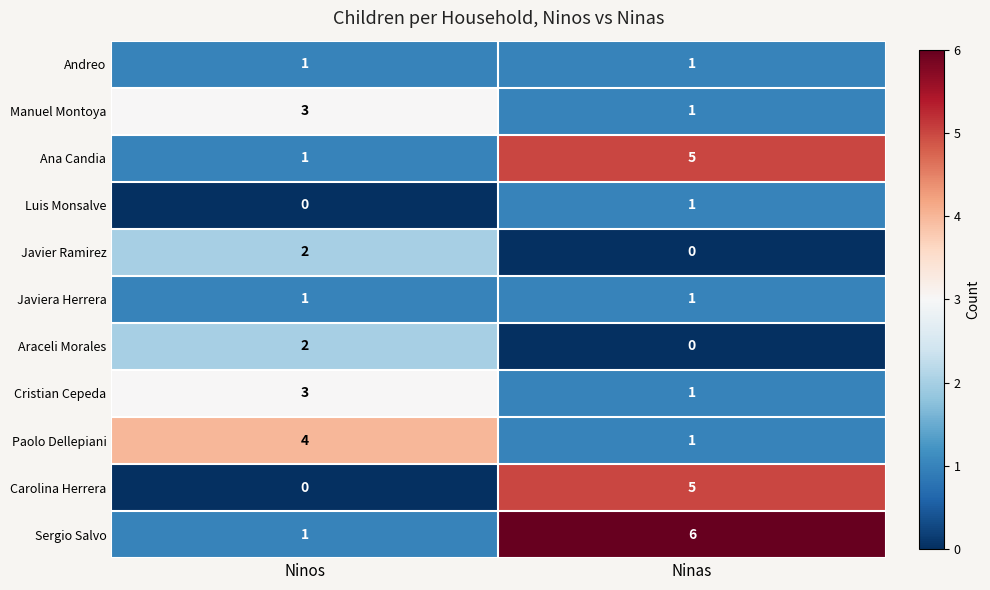

Rank the categories by Ana Candia value from lowest to highest.

Ninos, Ninas